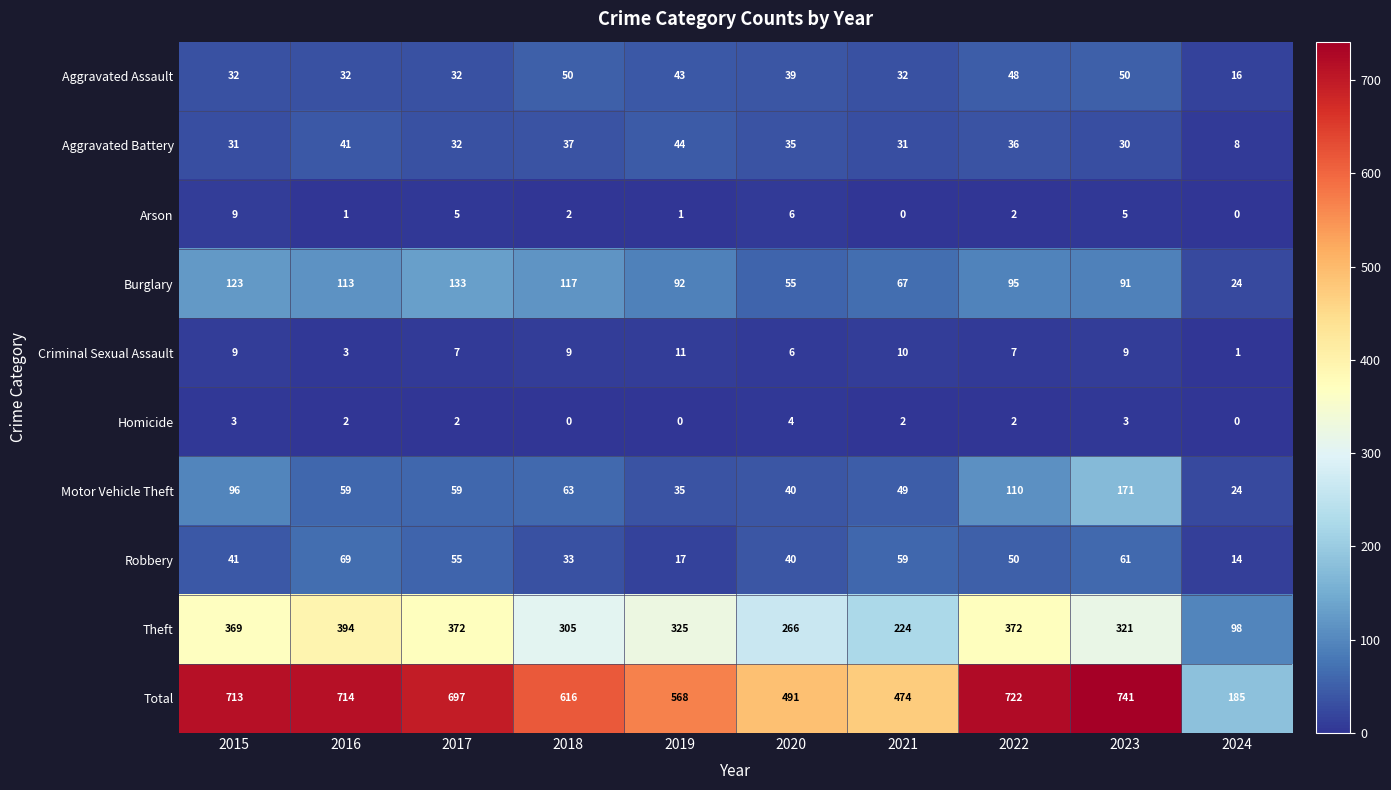

What is the difference between the second highest and minimum values in the Aggravated Assault series?

34